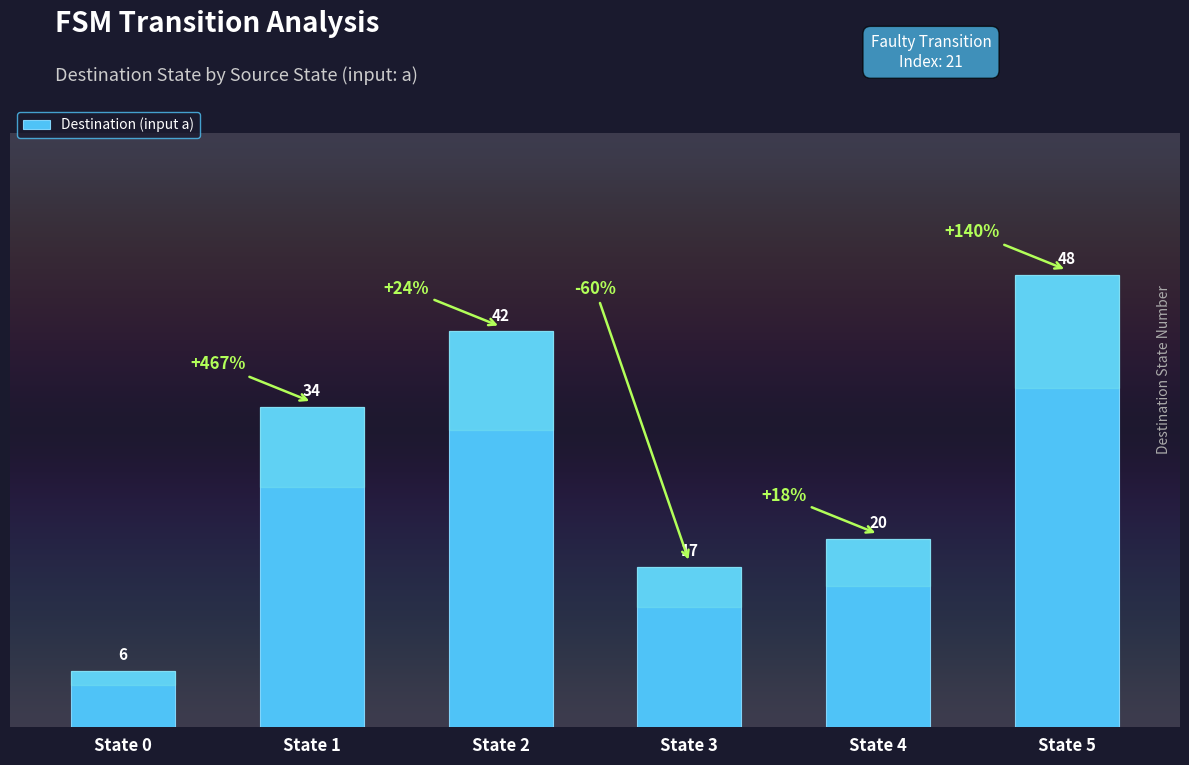

How many distinct data groups are displayed?

1